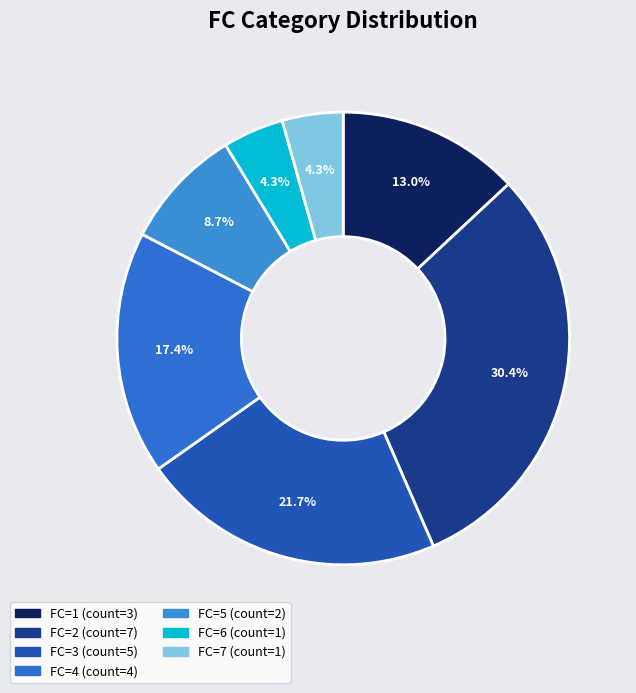

Is it true that FC=5 is 15% of the pie?

False